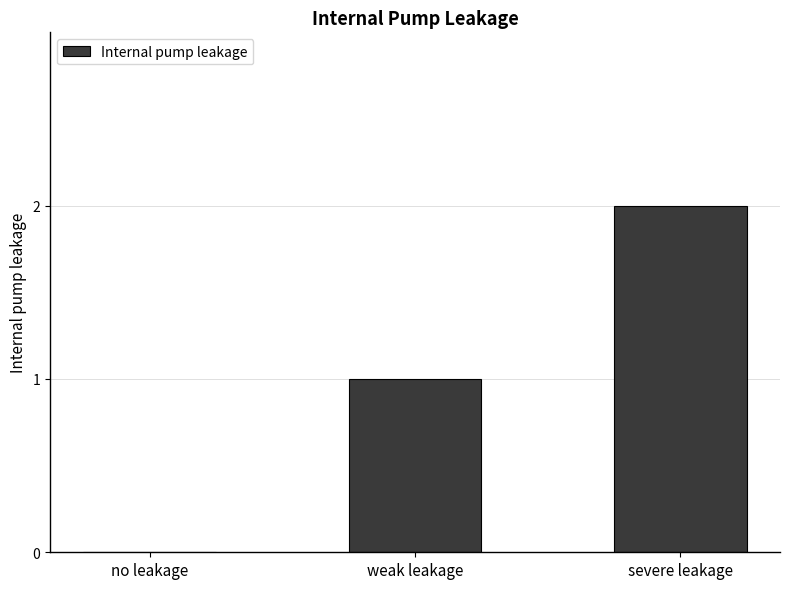

What is the ratio of the value at severe leakage to the value at weak leakage?

2.0